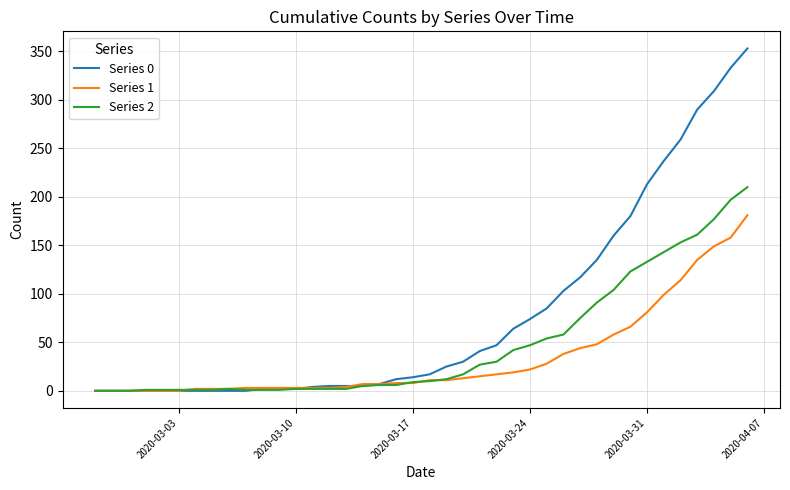

List the series in order of their peak value, lowest first.

Series 1, Series 2, Series 0